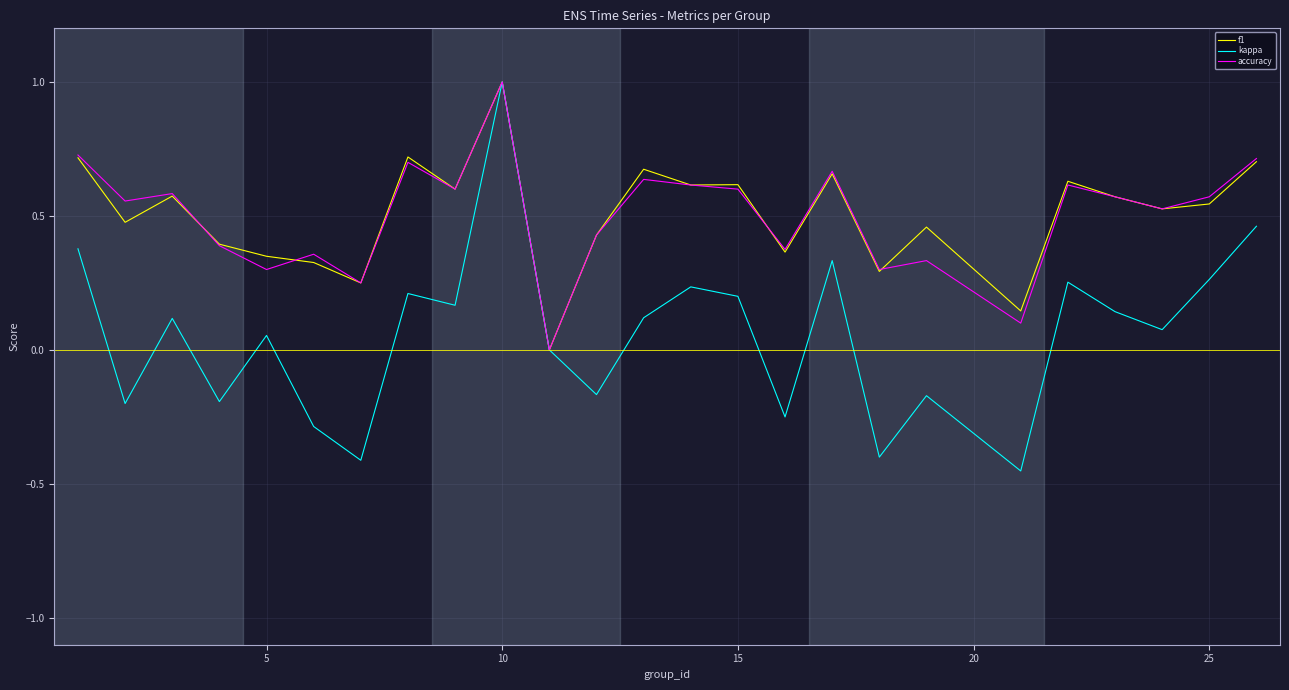

What is the greatest value displayed?

1.0